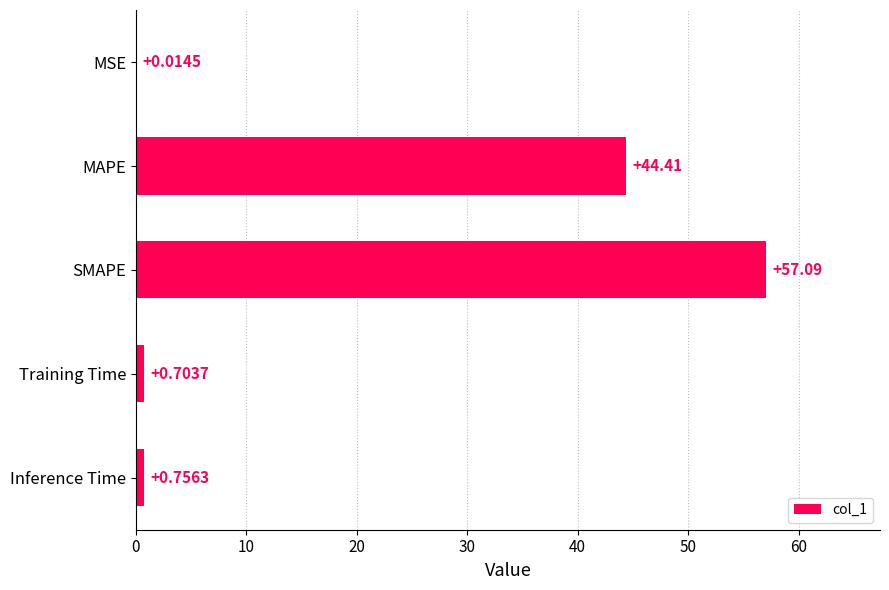

Count the number of categories in the chart.

5